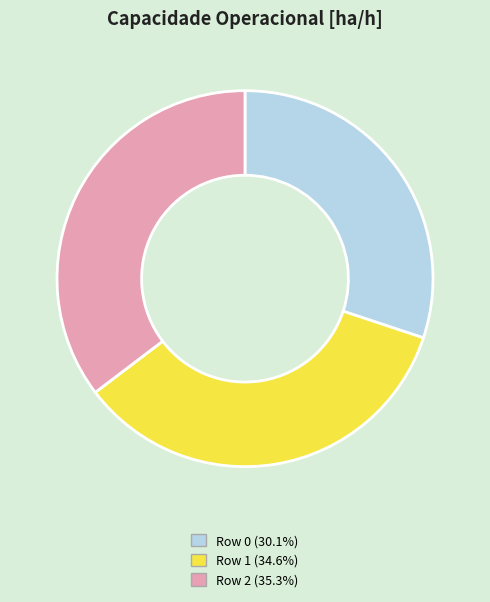

What is the largest slice in the pie chart?

Row 2